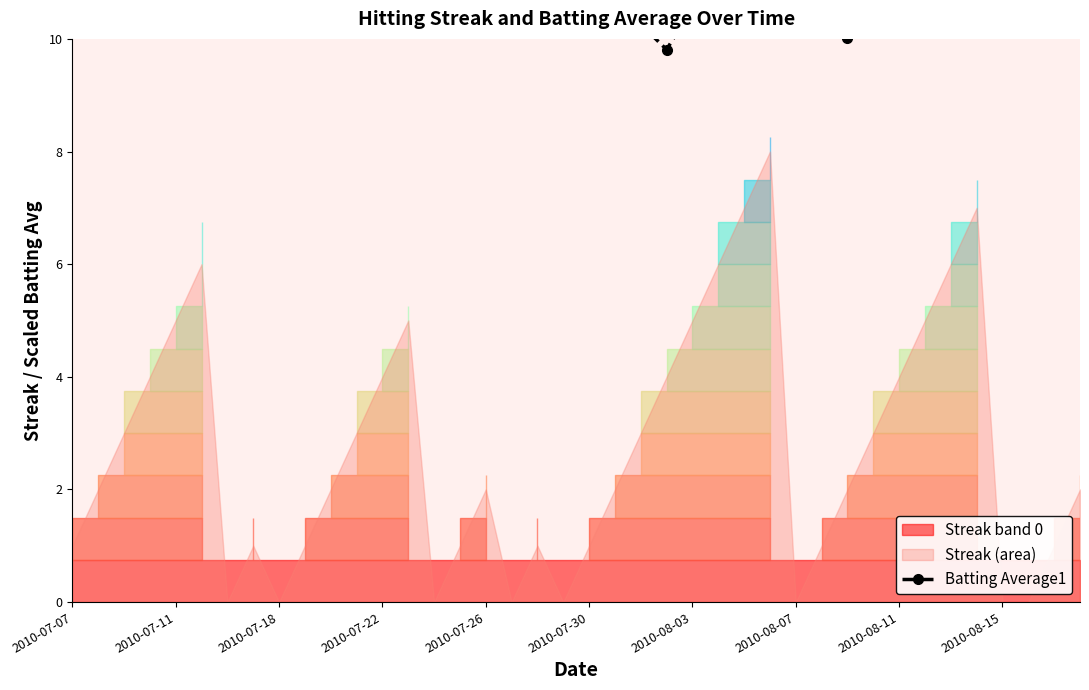

Approximately how many times larger is the value at 14 compared to 26?

1.0